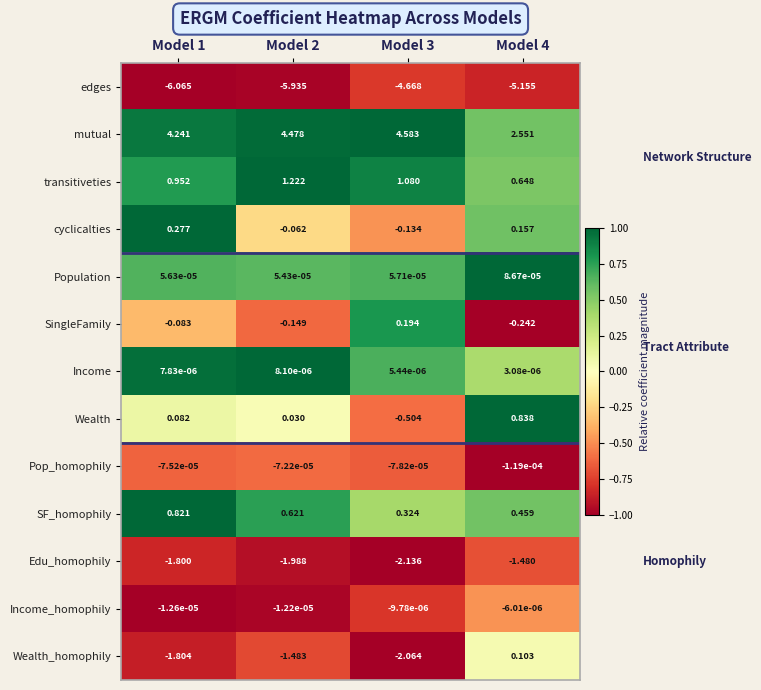

Rank the series at Model 2 from lowest to highest value.

edges, Edu_homophily, Wealth_homophily, SingleFamily, cyclicalties, Pop_homophily, Income_homophily, Income, Population, Wealth, SF_homophily, transitiveties, mutual